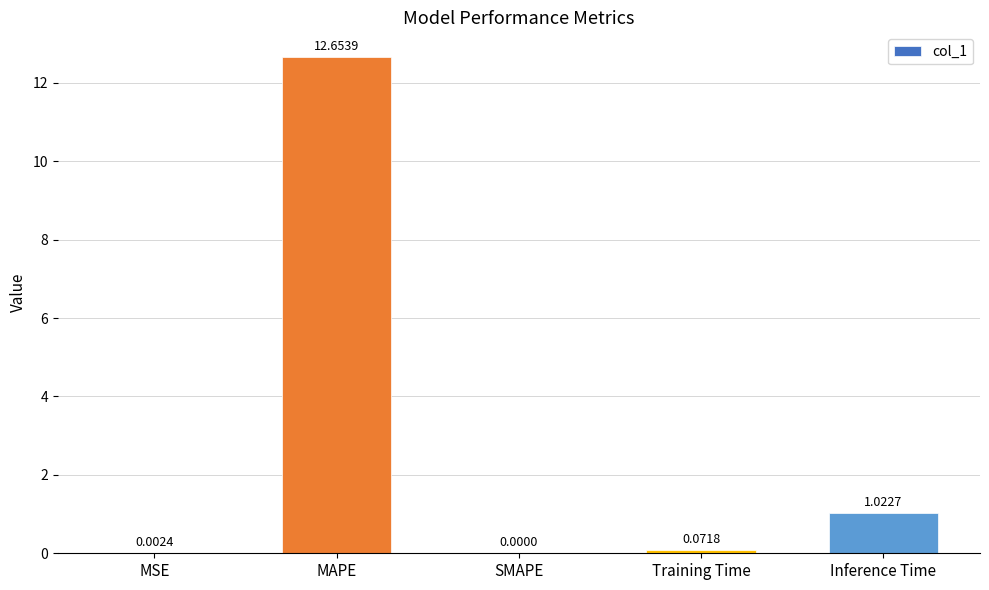

Which label corresponds to the largest value in the chart?

MAPE